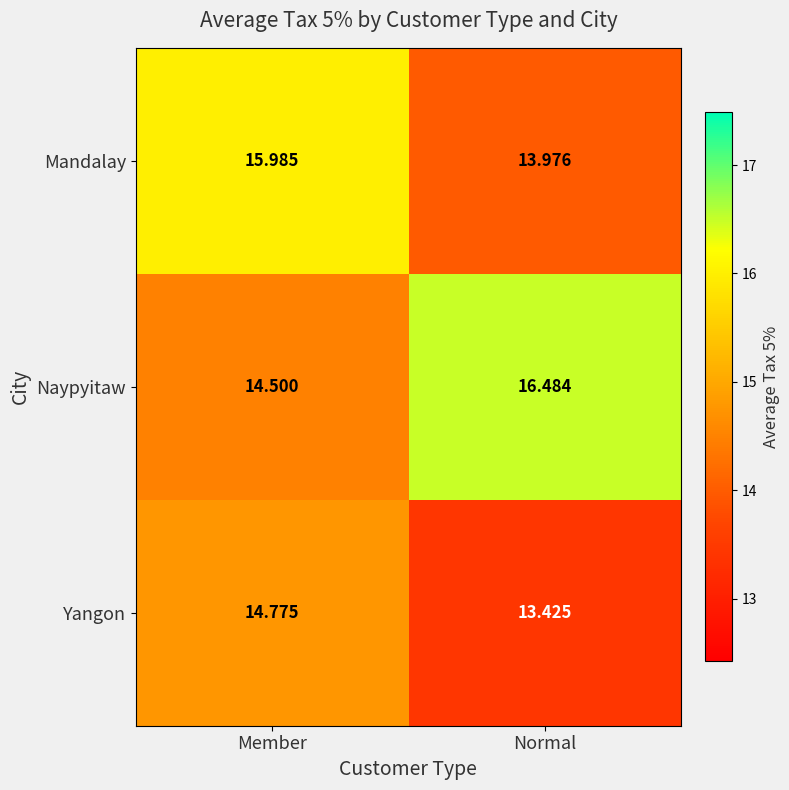

At how many categories does at least one series exceed 13?

2